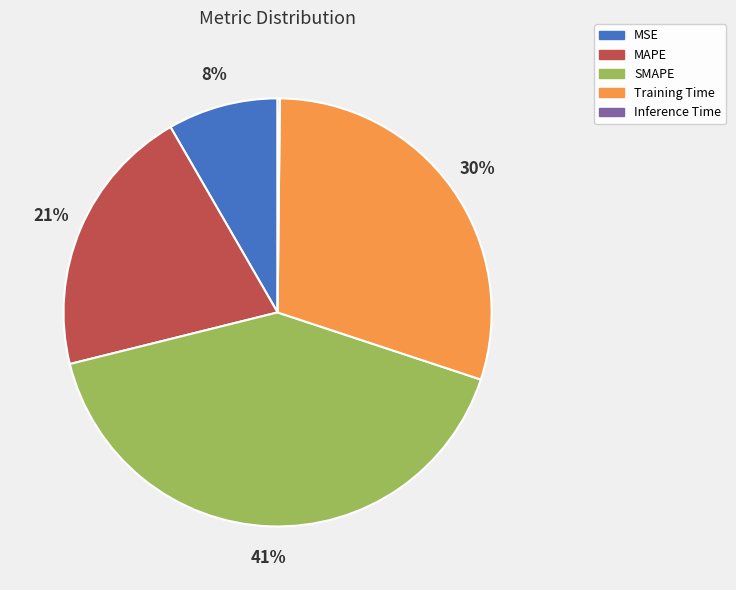

To the nearest percent, what is the combined percentage of MSE and Training Time?

38%